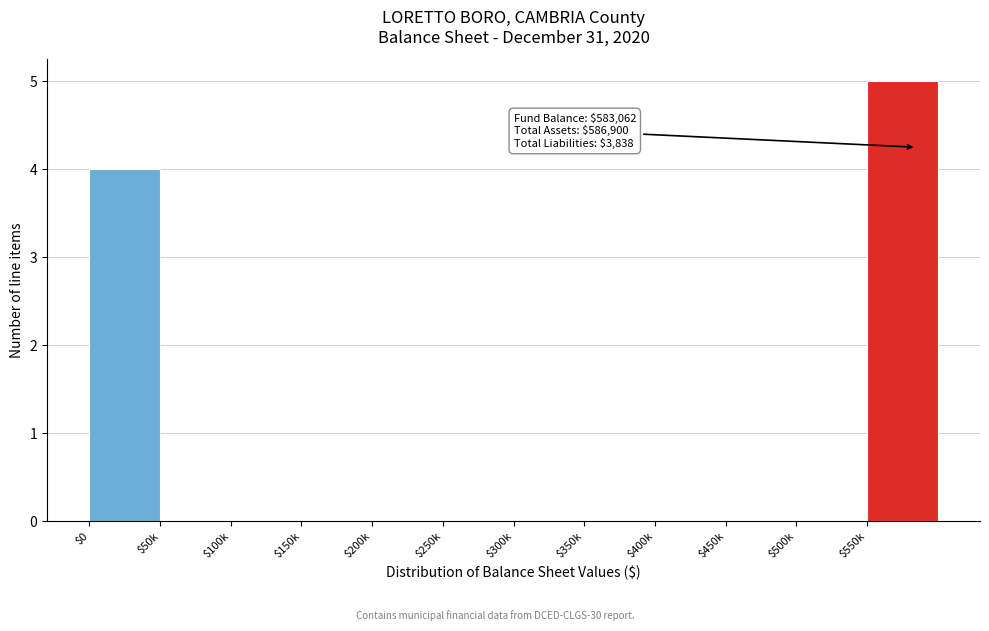

Which label corresponds to the largest value in the chart?

$550k